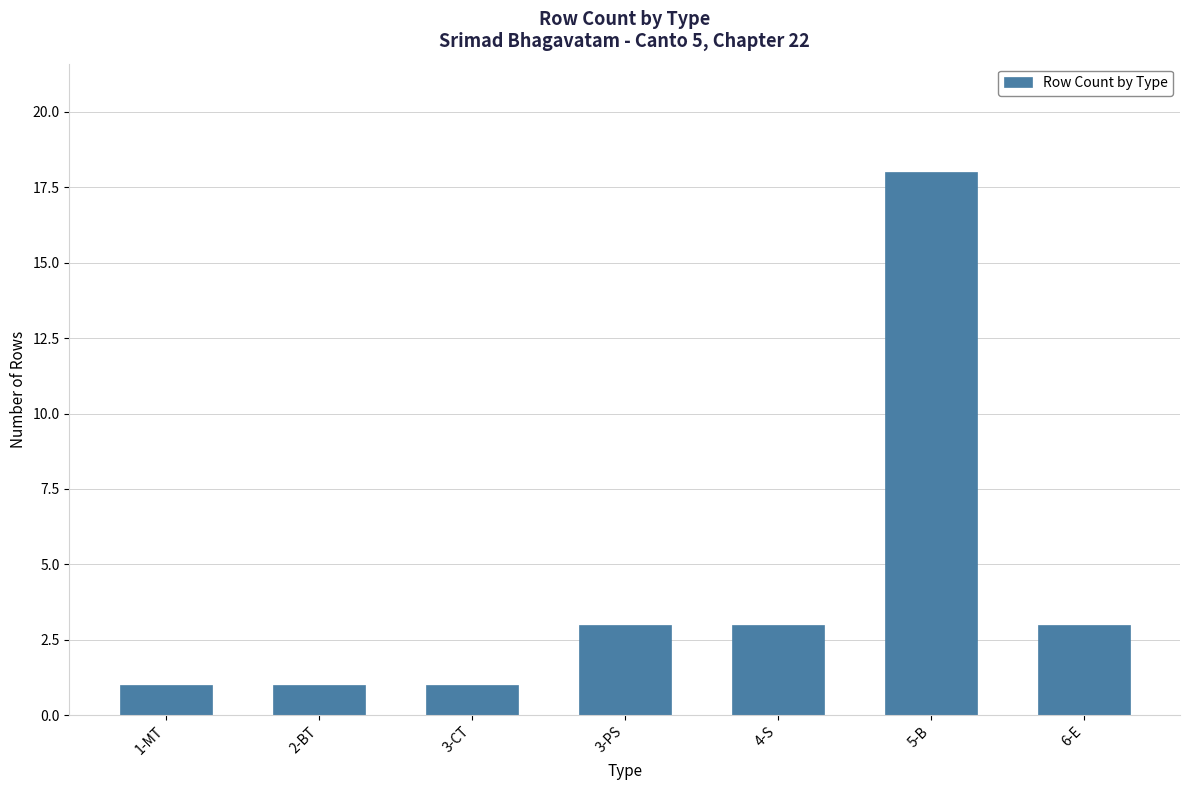

Reading right to left, extract all data points from this chart.

3	18	3	3	1	1	1